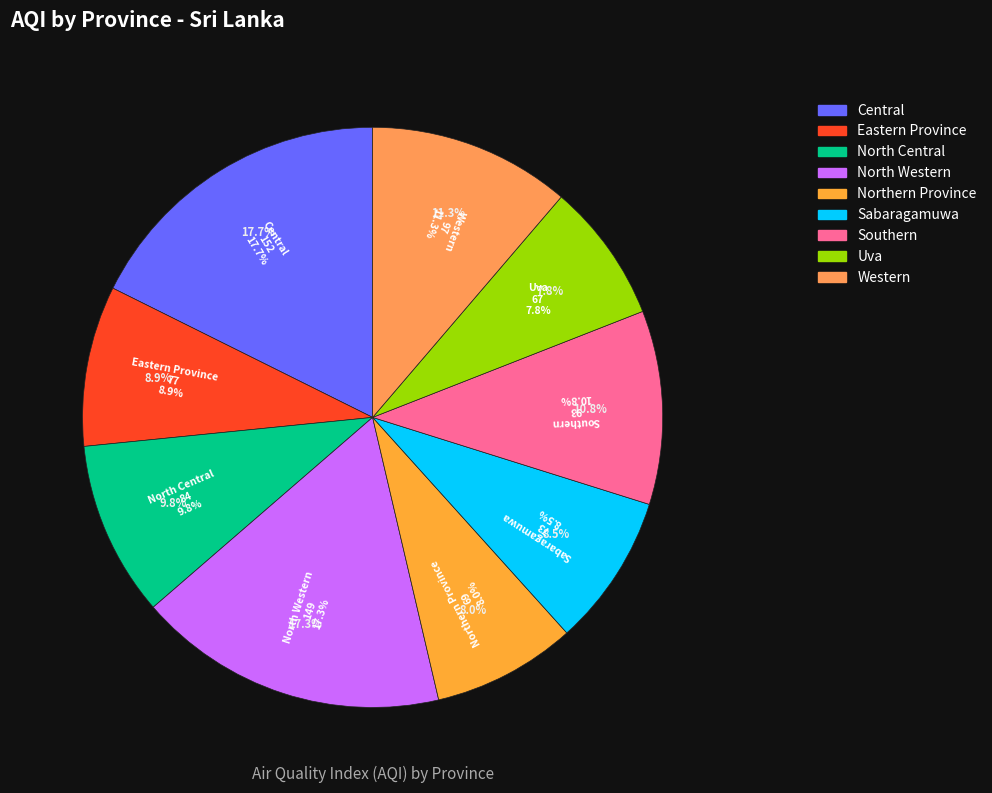

How many segments does this pie chart have?

9